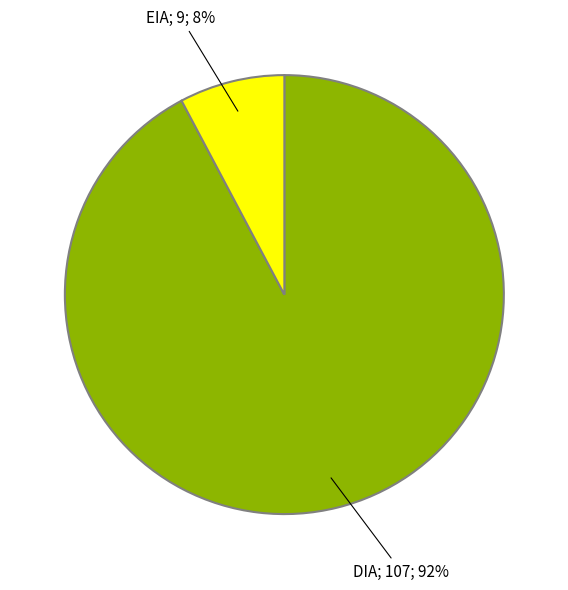

How many slices are in this pie chart?

2